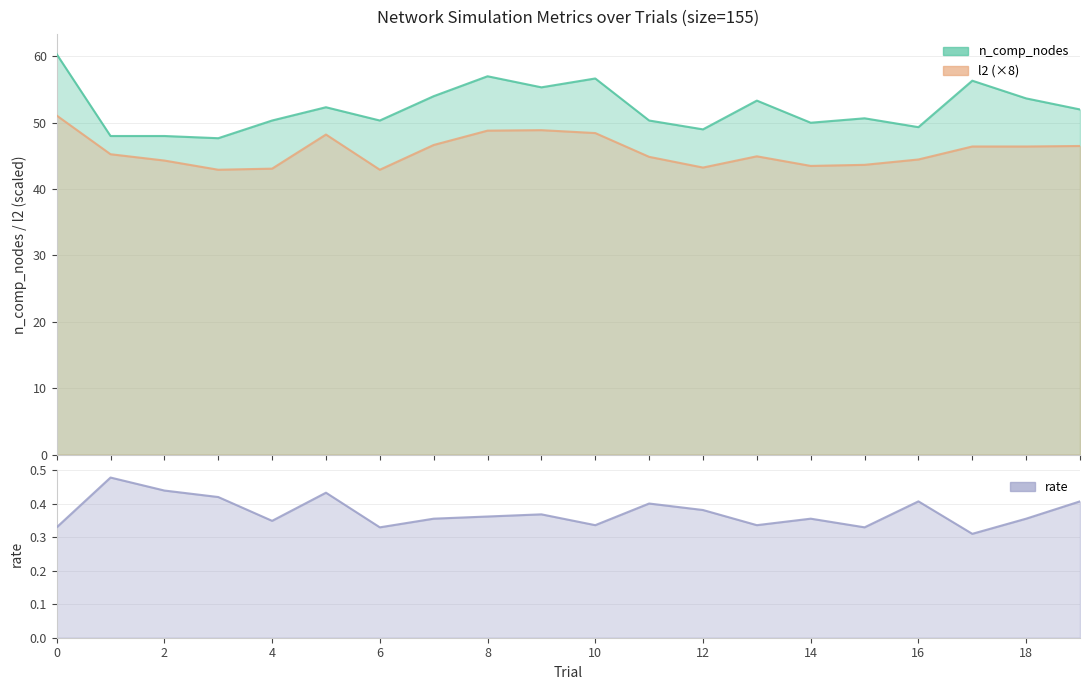

True or false: n_comp_nodes and l2 cross at least once.

False